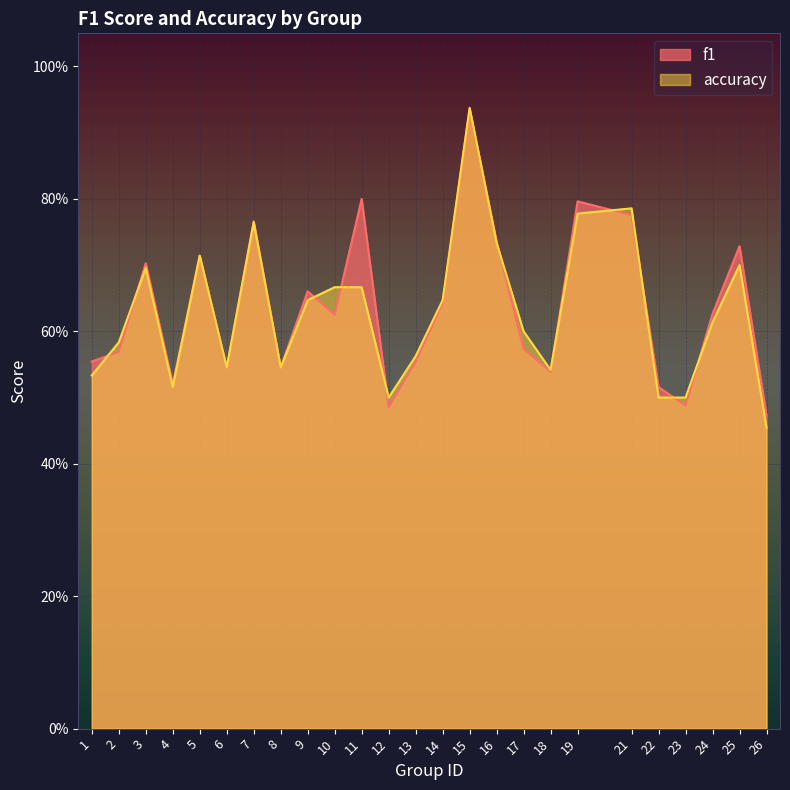

Reading right to left, transcribe all the data shown in this chart.

f1: 0.5	0.7	0.6	0.5	0.5	0.8	0.8	0.5	0.6	0.7	0.9	0.6	0.6	0.5	0.8	0.6	0.7	0.5	0.8	0.5	0.7	0.5	0.7	0.6	0.6
accuracy: 0.5	0.7	0.6	0.5	0.5	0.8	0.8	0.5	0.6	0.7	0.9	0.6	0.6	0.5	0.7	0.7	0.6	0.5	0.8	0.5	0.7	0.5	0.7	0.6	0.5